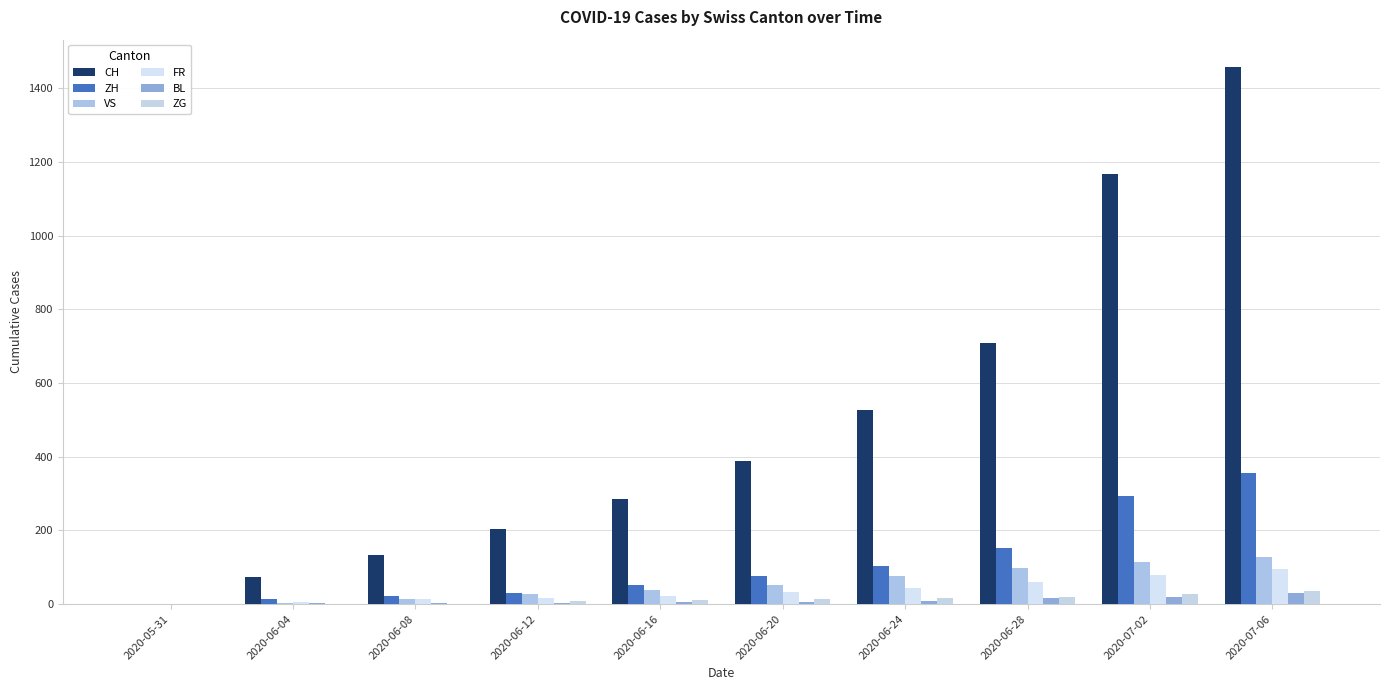

How many categories are shown in the chart?

10